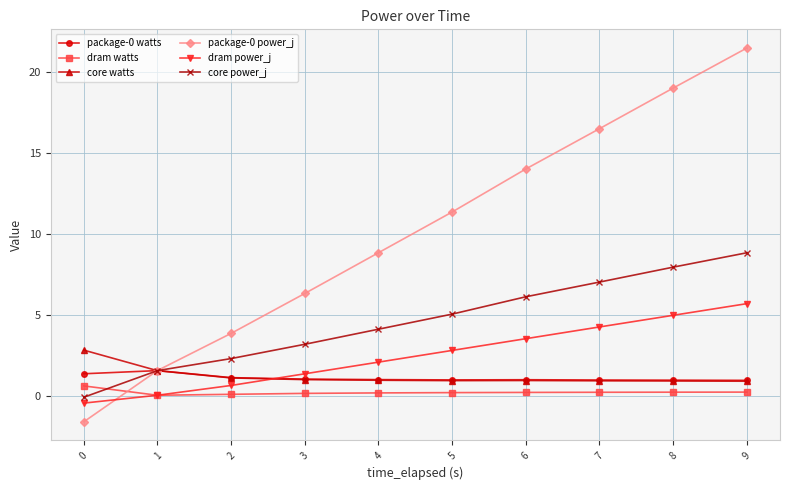

What is the sum of all dram power_j values?

25.0